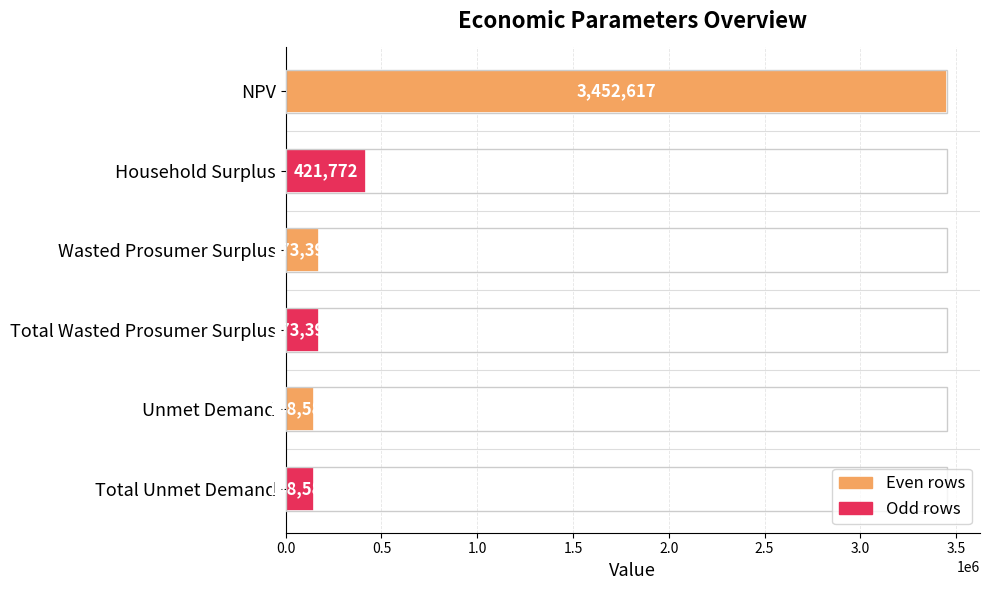

Does the chart contain stacked bars?

No